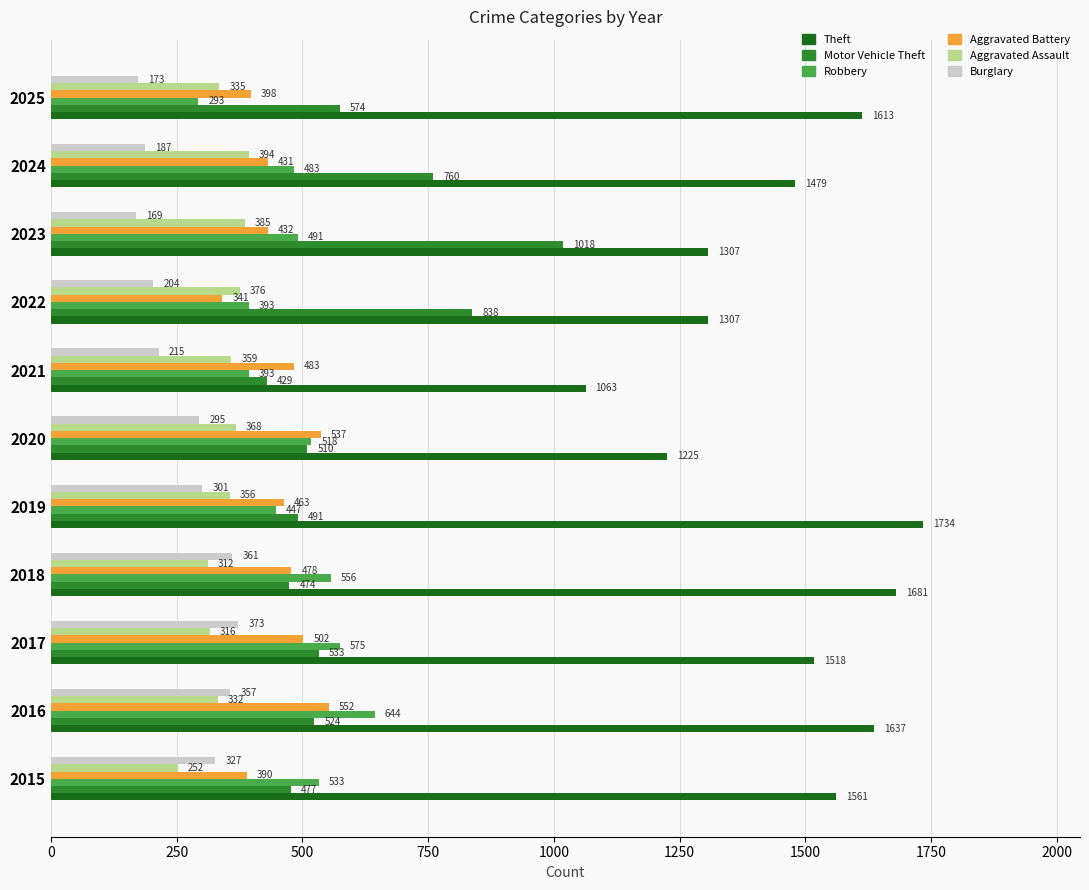

Is the value of Robbery at 2016 greater than the value of Aggravated Assault at 2016?

Yes